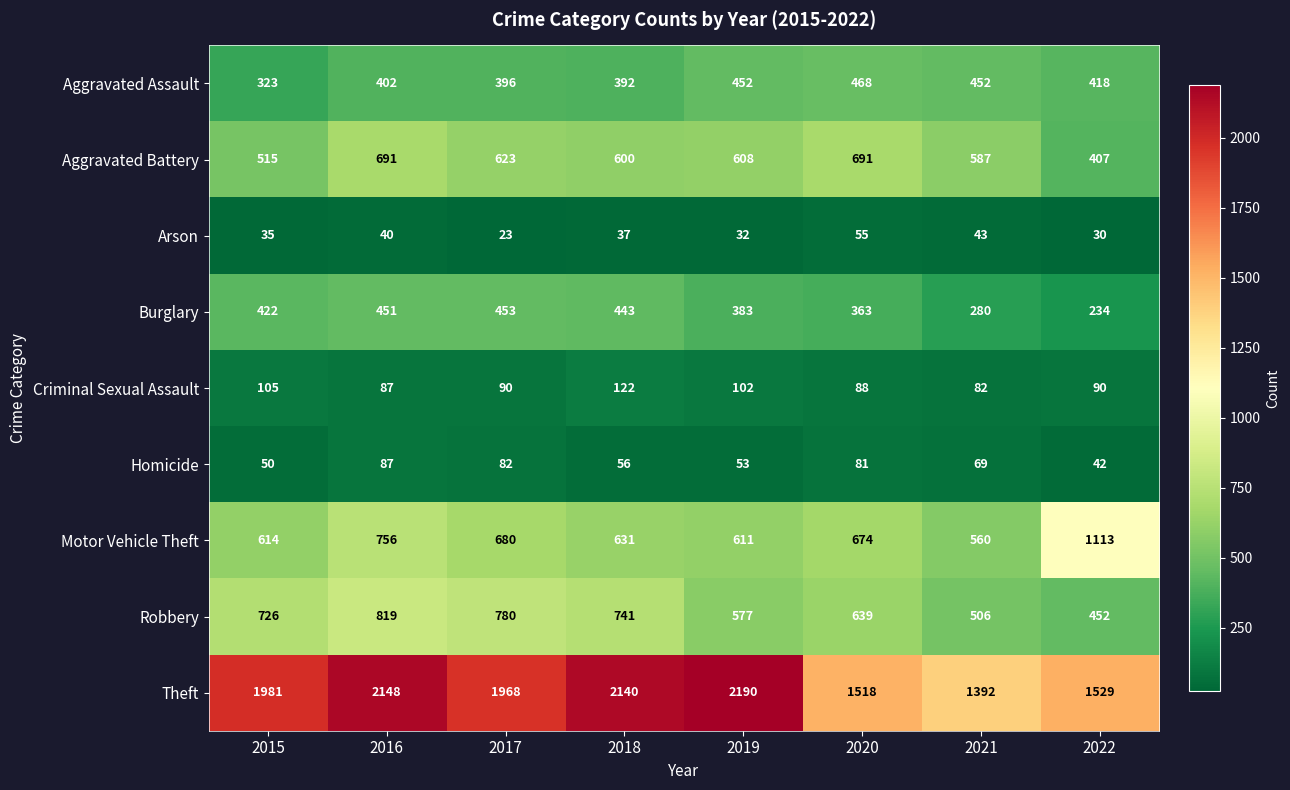

What is the sum of the Theft values at 2022 and 2017?

3497